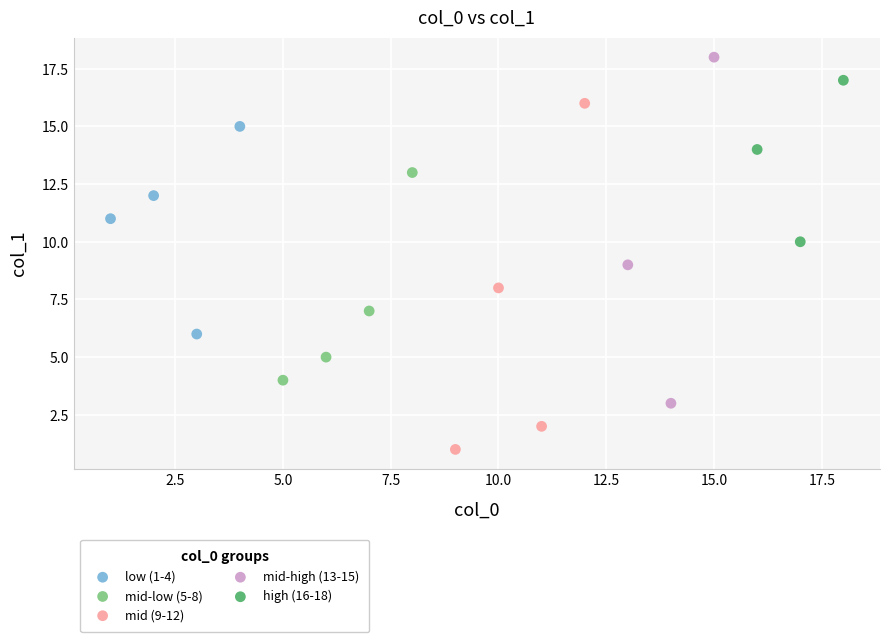

What are all the series names shown in the legend?

low (1-4), mid-low (5-8), mid (9-12), mid-high (13-15), high (16-18)